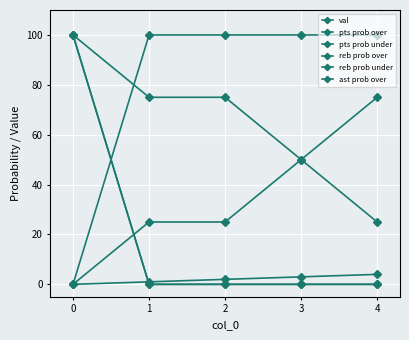

Does the chart have visible grid lines?

Yes